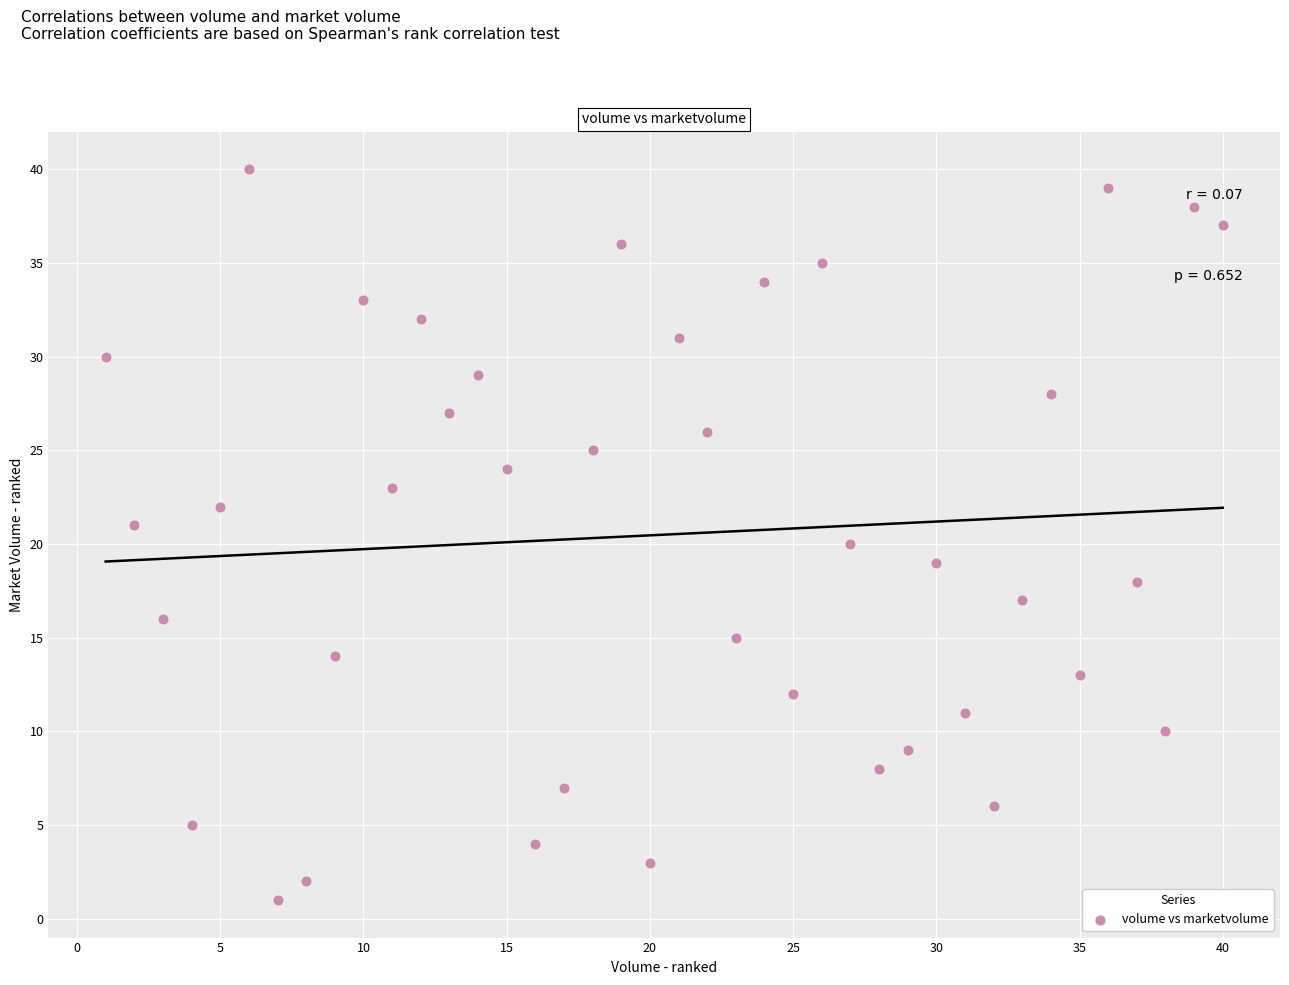

What is the range of X values (max minus min)?

39